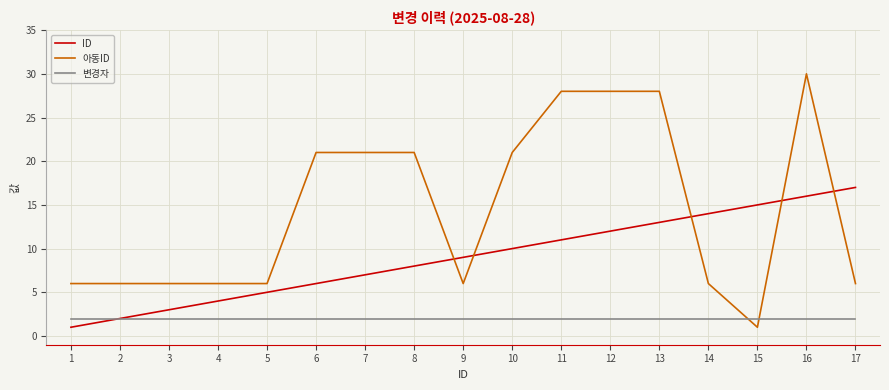

At which category does the chart reach its peak across all series?

16